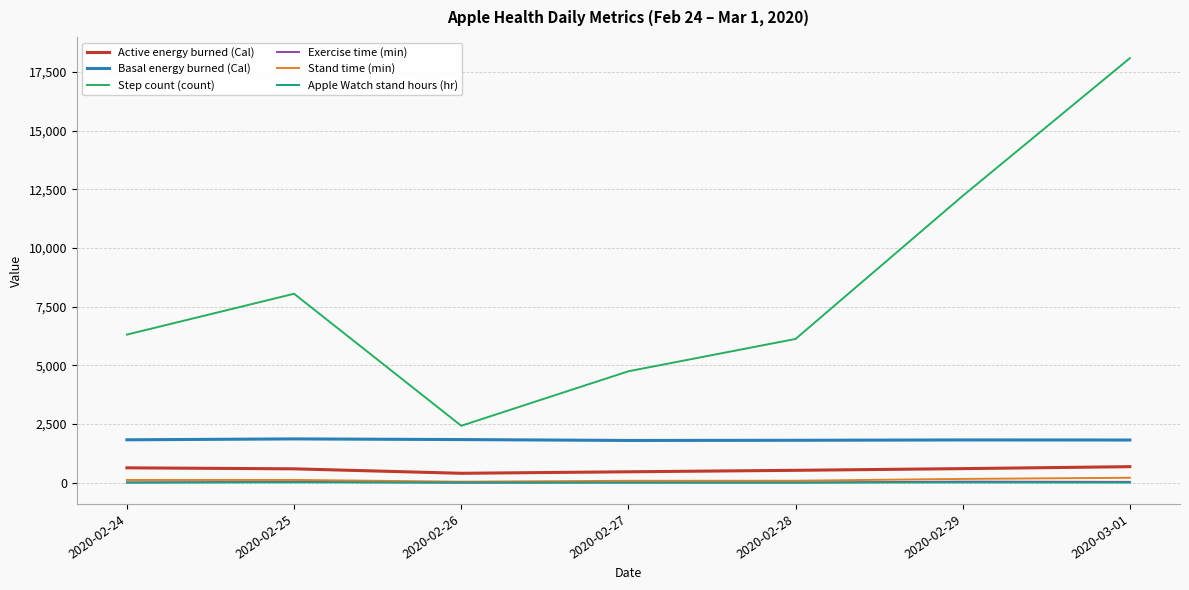

Is the value of Basal energy burned (Cal) at 2020-02-25 greater than the value of Apple Watch stand hours (hr) at 2020-02-24?

Yes